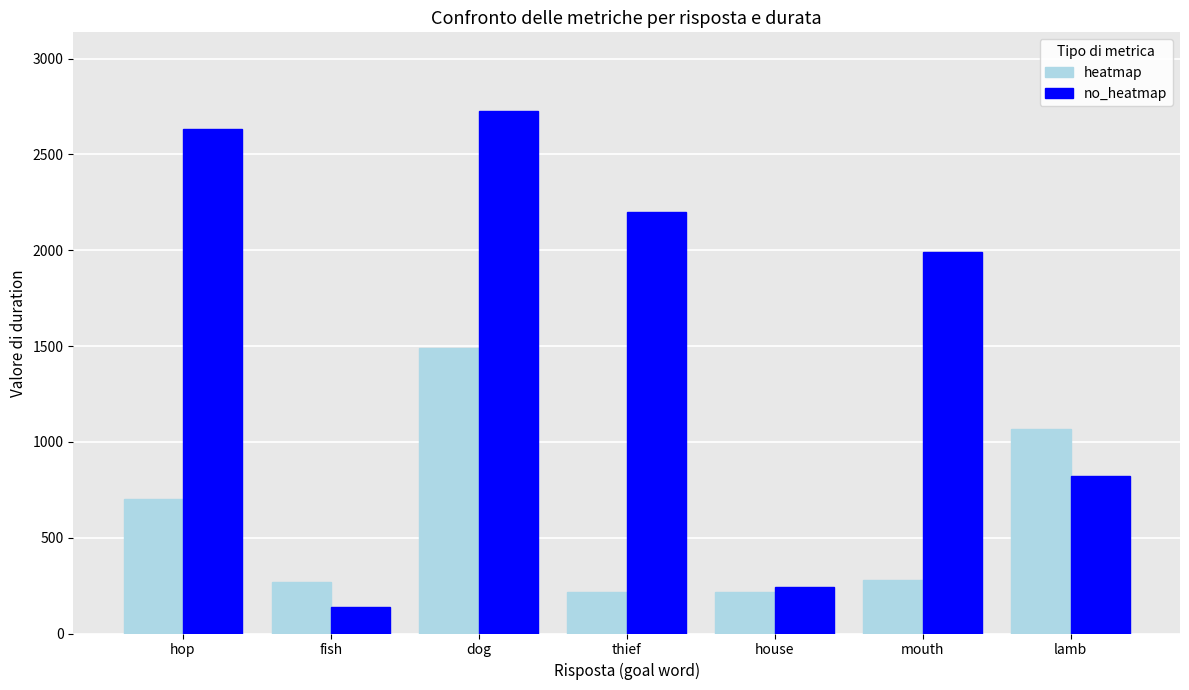

What is the spread (max minus min) of values at dog?

1237.9